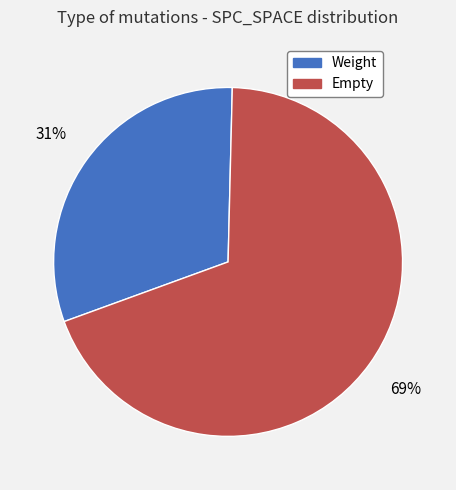

To the nearest percent, what is the difference between the largest and smallest slice percentages?

38%